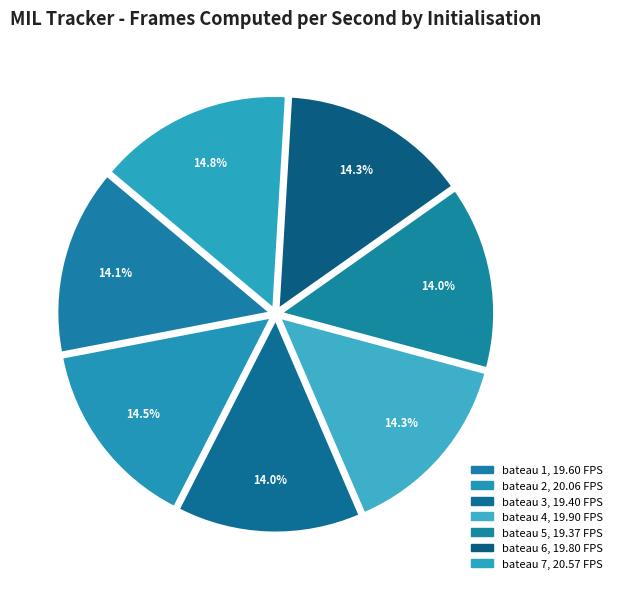

How much of the chart is everything except bateau 5?

86.0%